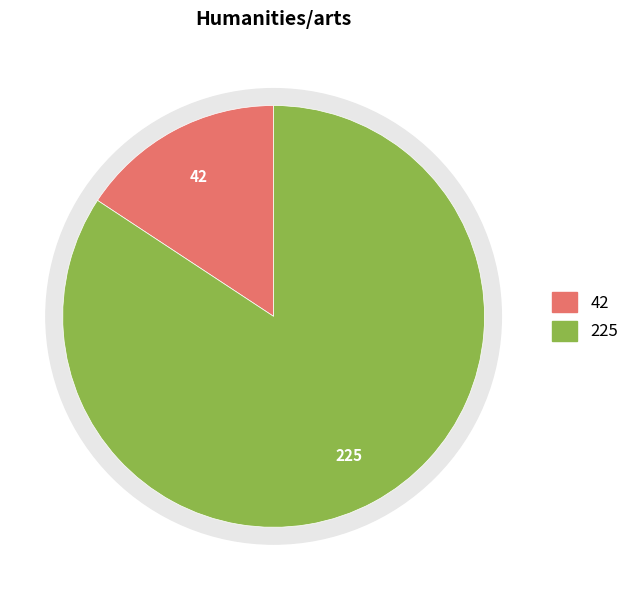

Is it true that Yes is 16% of the pie?

True